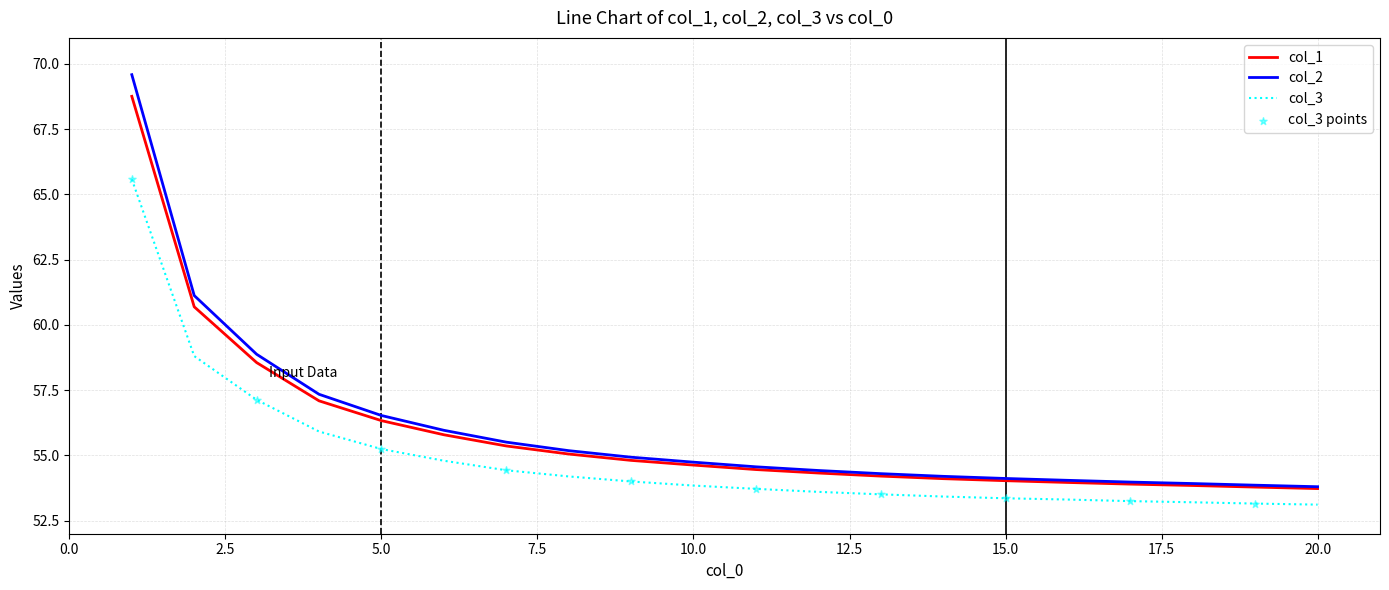

Which series has the widest spread of values?

col_2